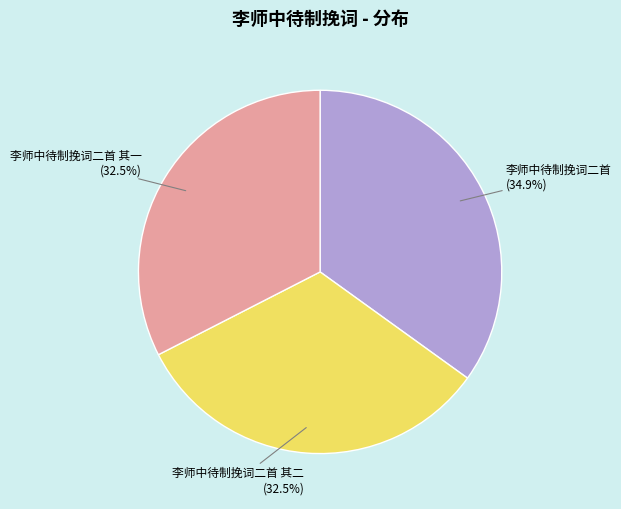

Count the number of slices in the pie.

3